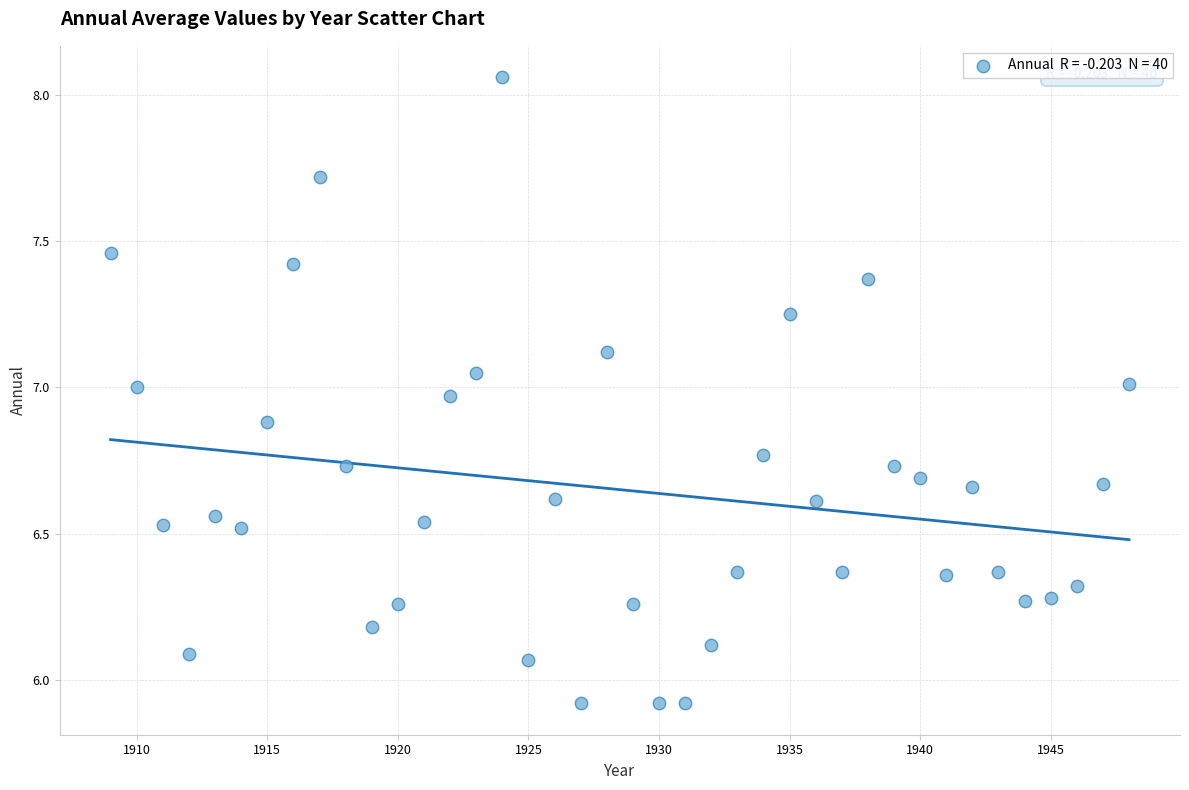

What is the range of X values (max minus min)?

39.0